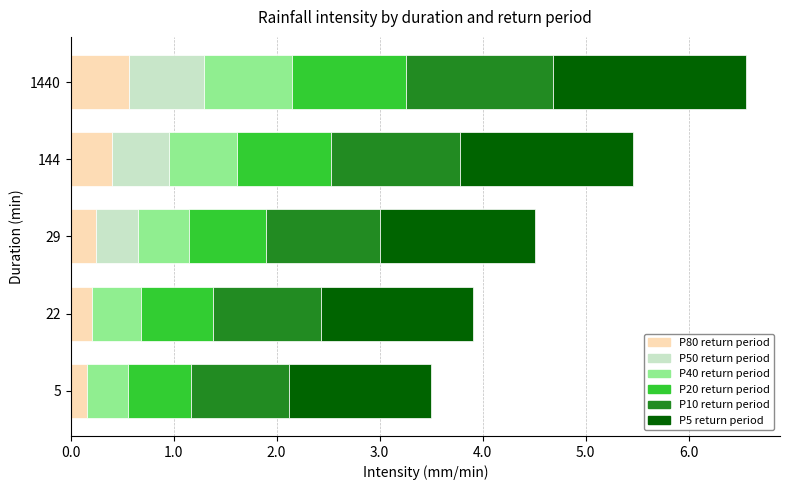

At which category is the sum across all series the highest?

1440